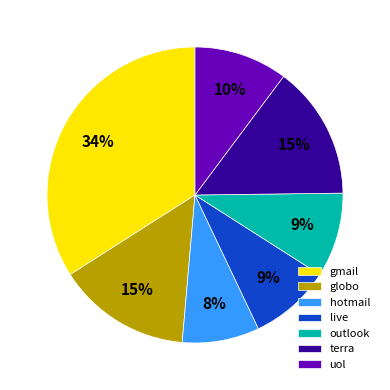

How many segments does this pie chart have?

7